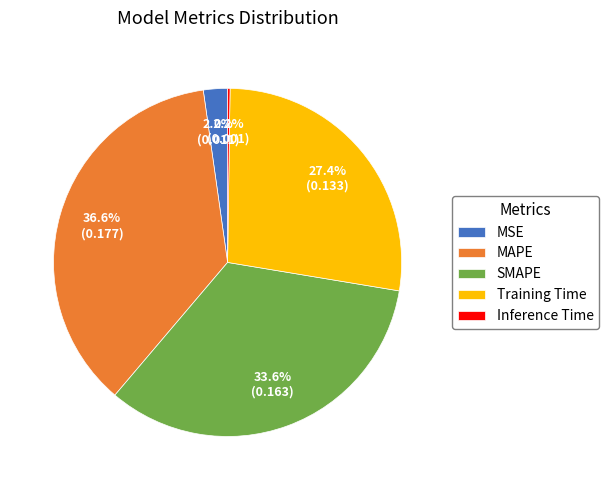

To the nearest percent, what percentage of the pie is MSE?

2%